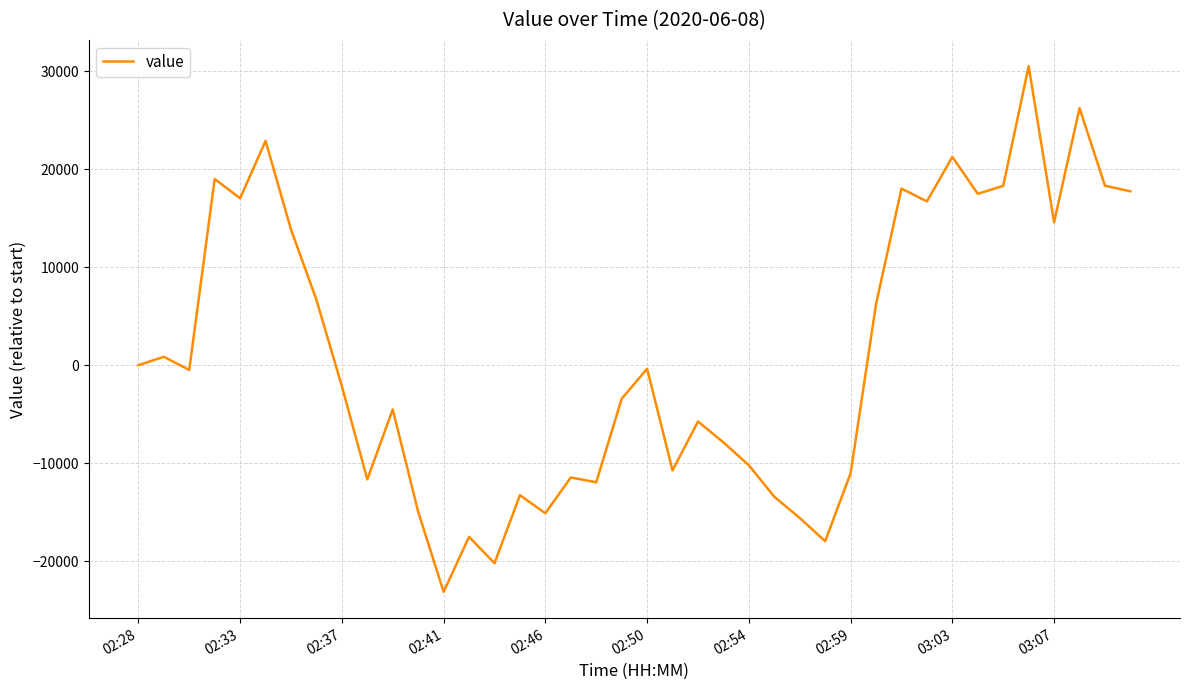

How many interior local valleys (lower than both neighbors) does the data have?

12